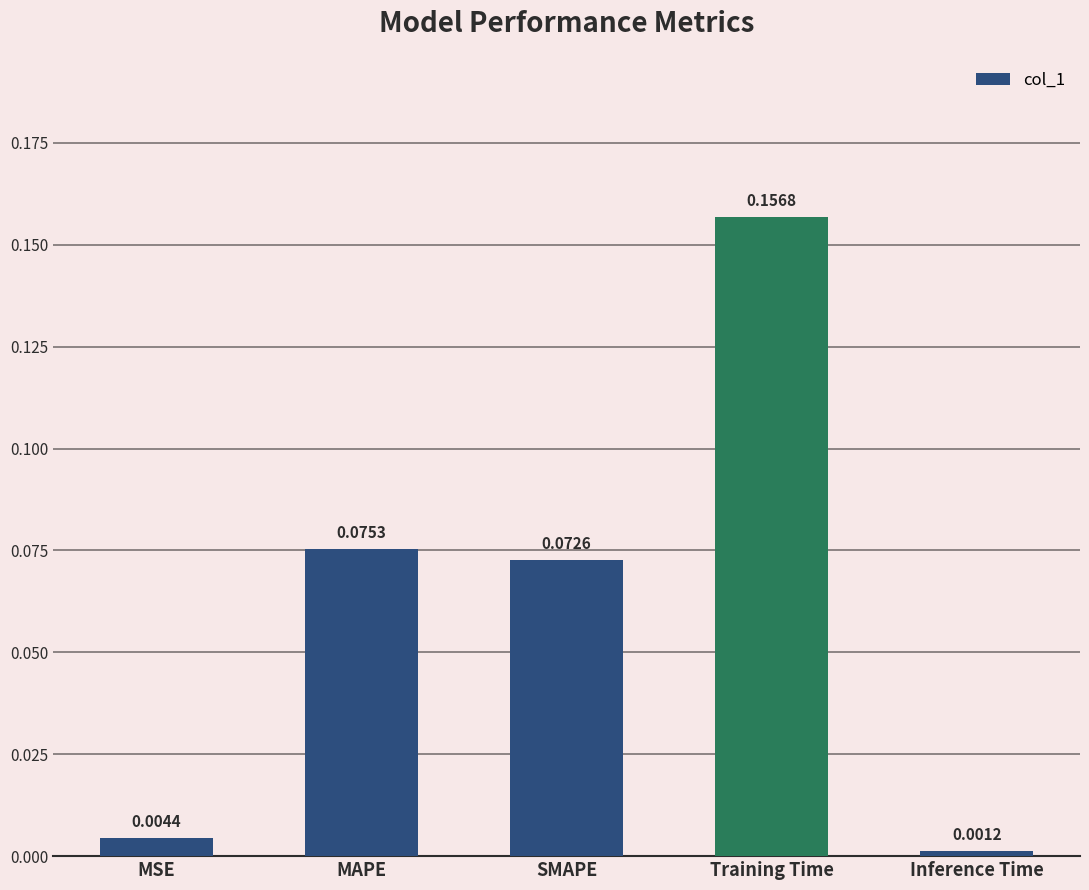

Does the chart contain any negative values?

No